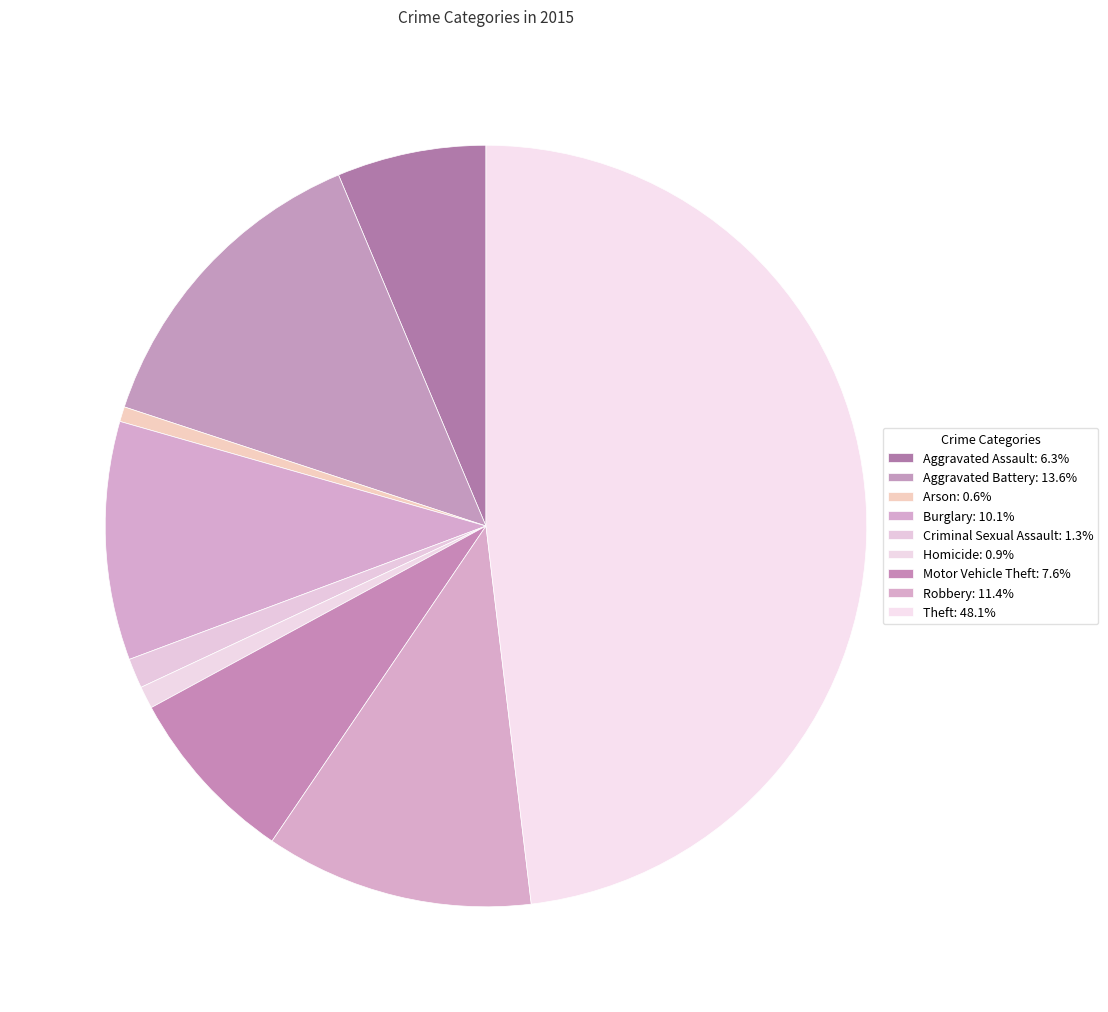

How many slices are in this pie chart?

9